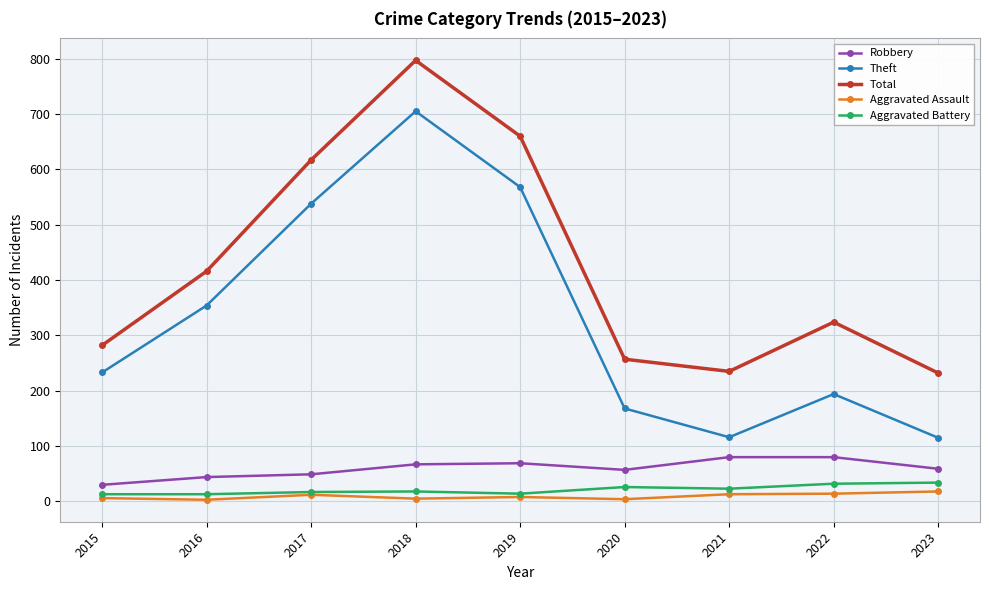

How many categories are shown in the chart?

9